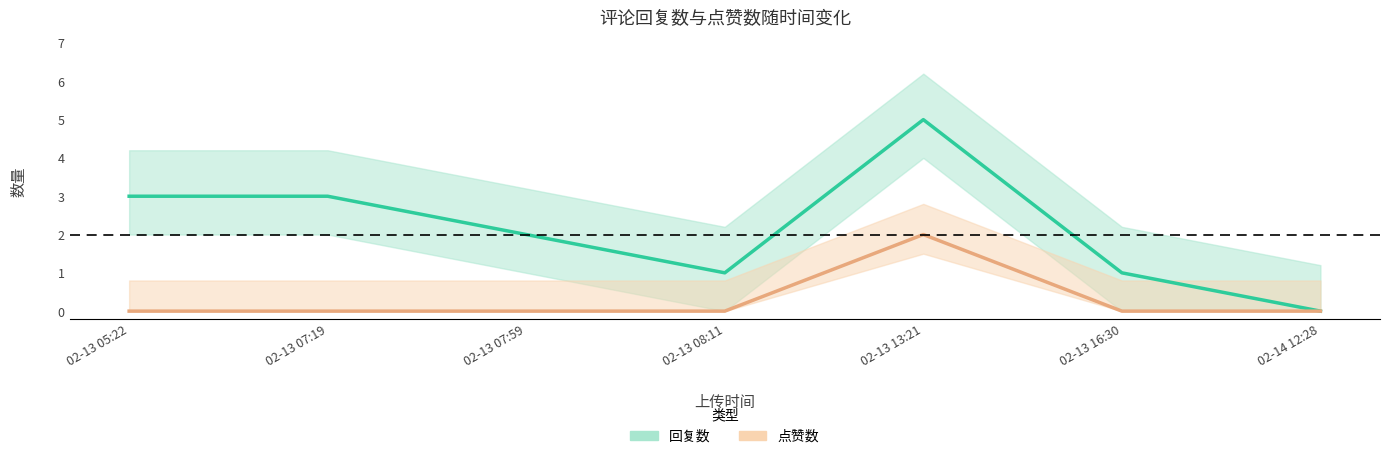

What is the label of the 3rd point from the right?

02-13 13:21